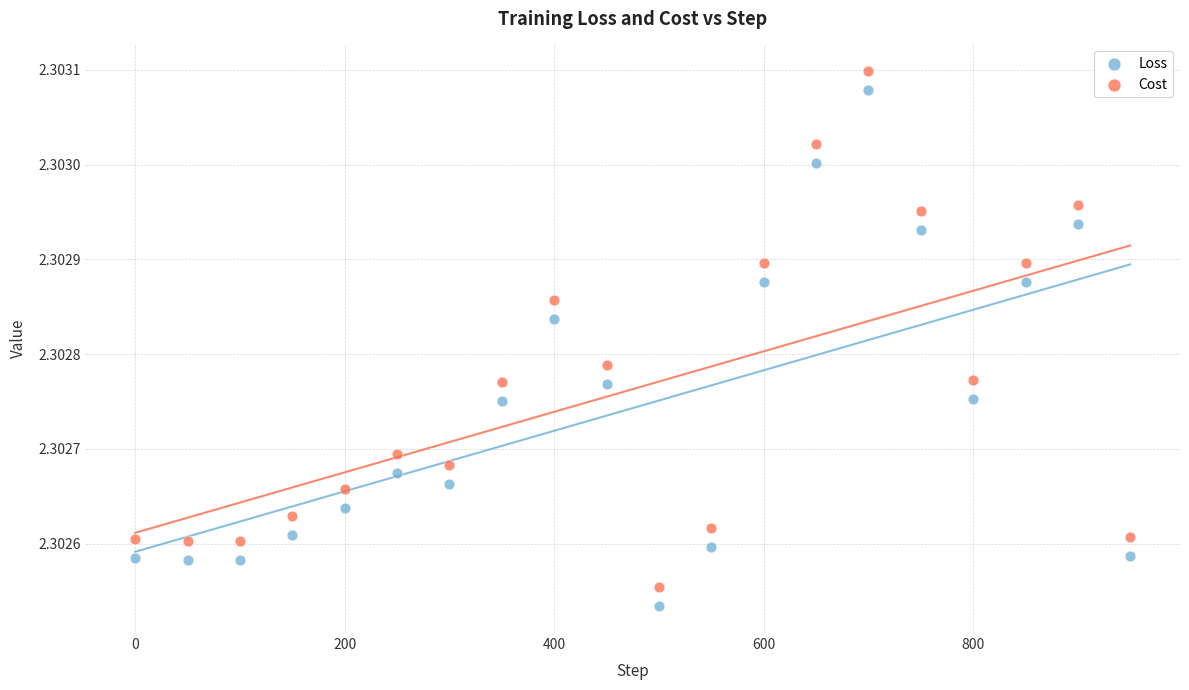

What is the X range (max minus min) for the scatter plot?

950.0